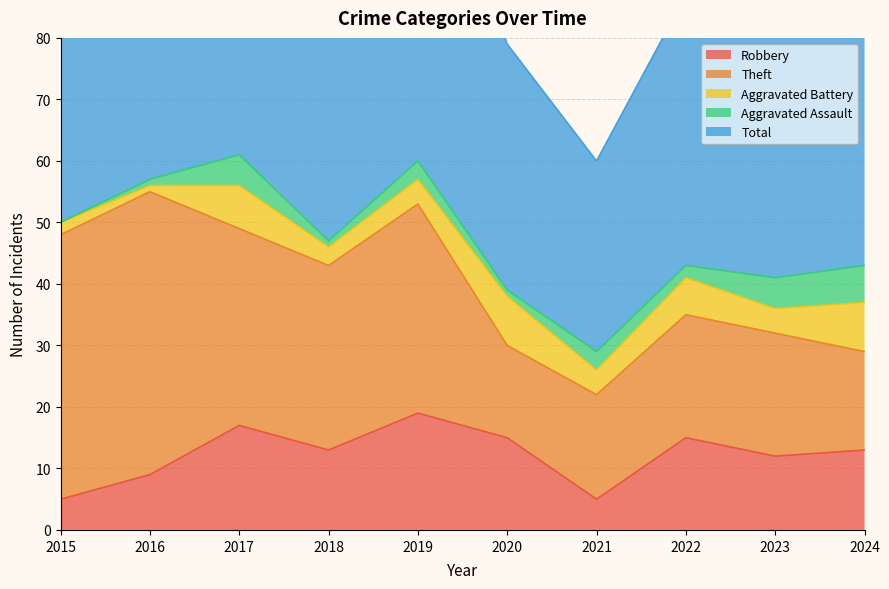

Rank the categories by Aggravated Assault value from highest to lowest.

2024, 2017, 2023, 2019, 2021, 2022, 2016, 2018, 2020, 2015